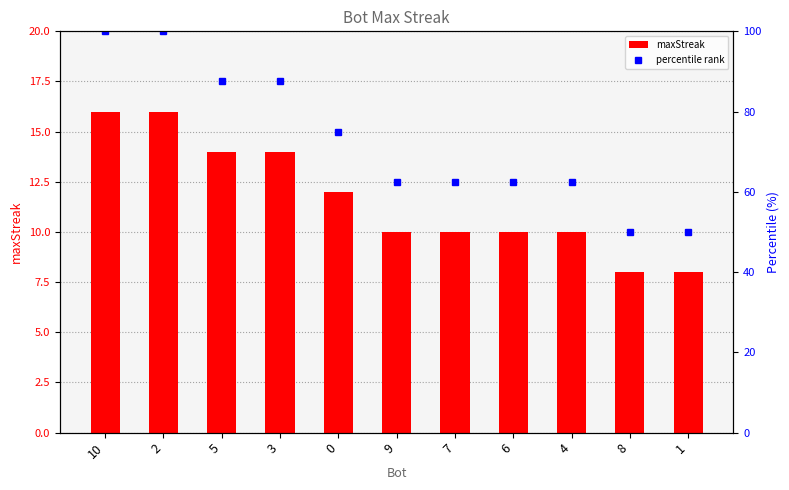

What is the sum of all maxStreak values?

128